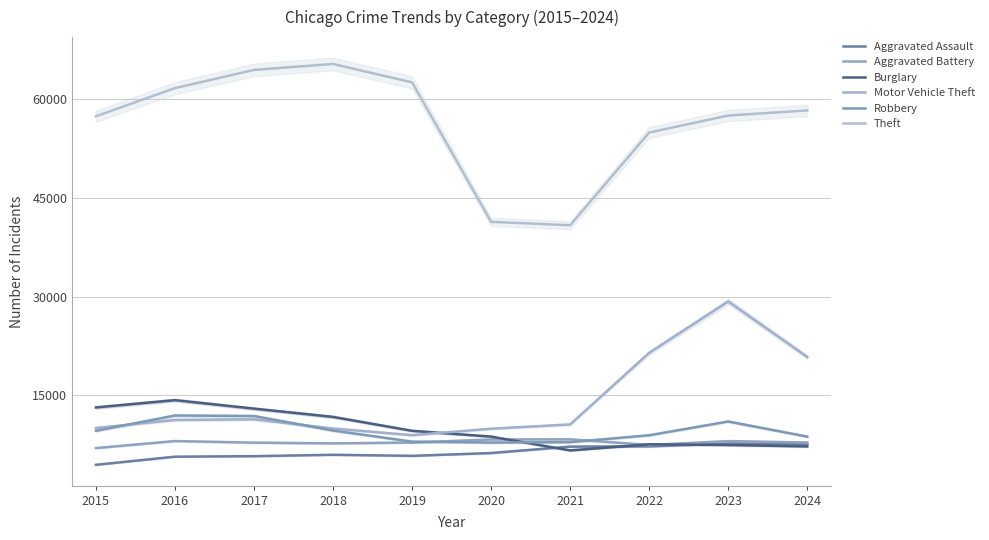

What are all the series names shown in the legend?

Aggravated Assault, Aggravated Battery, Burglary, Motor Vehicle Theft, Robbery, Theft